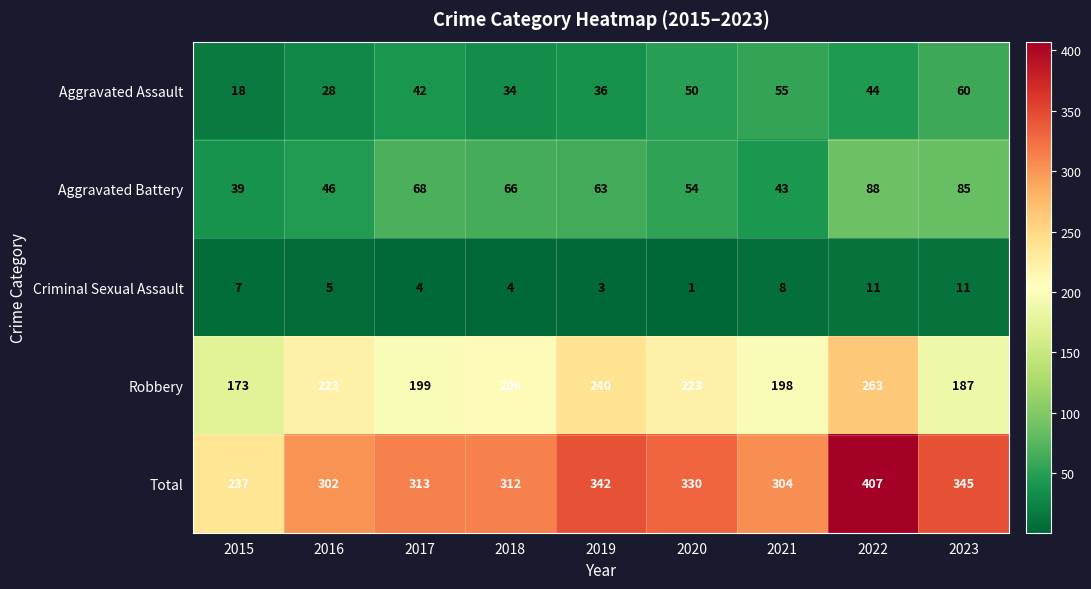

What is the difference between the Criminal Sexual Assault values at 2019 and 2015?

4